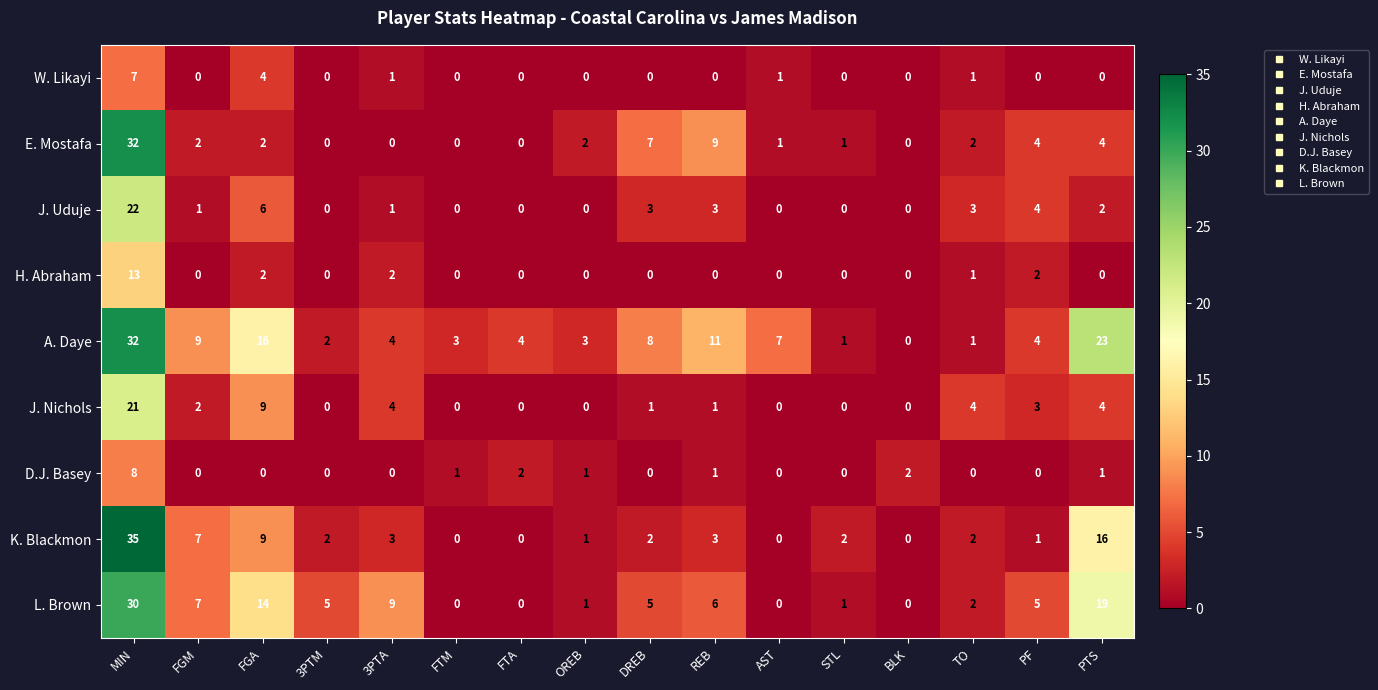

How many categories are shown in the chart?

16